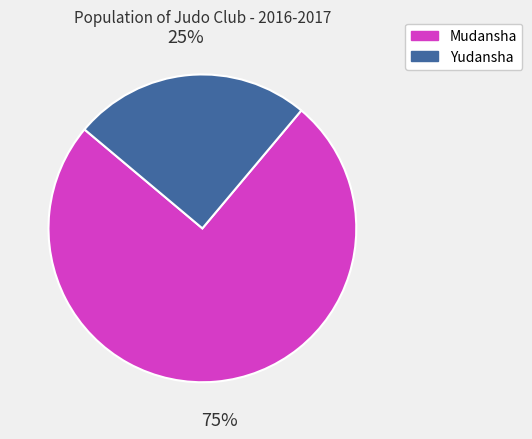

Which slice represents more than half of the pie?

Mudansha